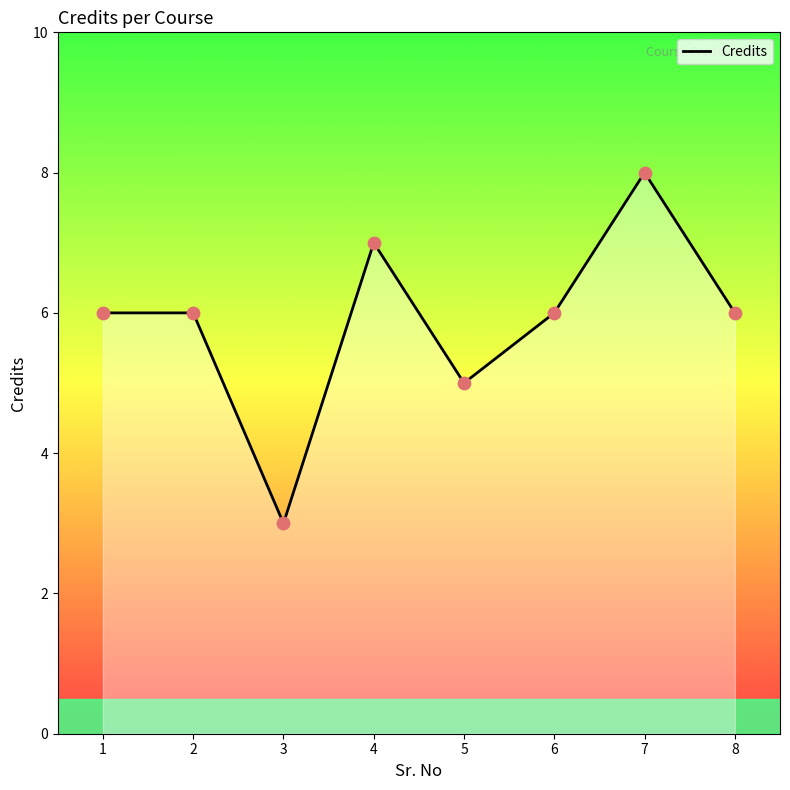

Approximately how many times larger is the value at 2 compared to 1?

1.0